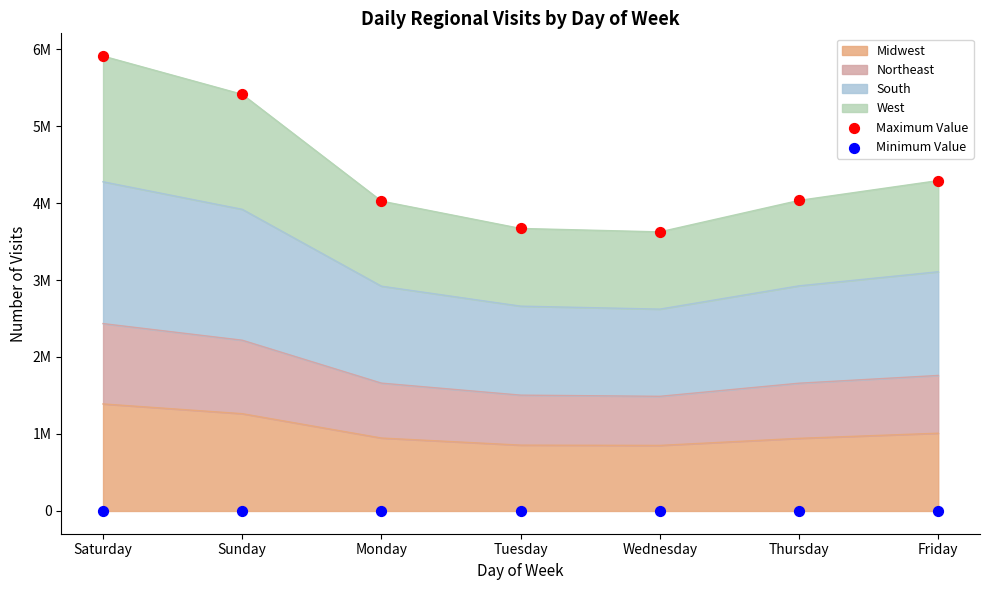

At how many categories does at least one series exceed 4149470?

3